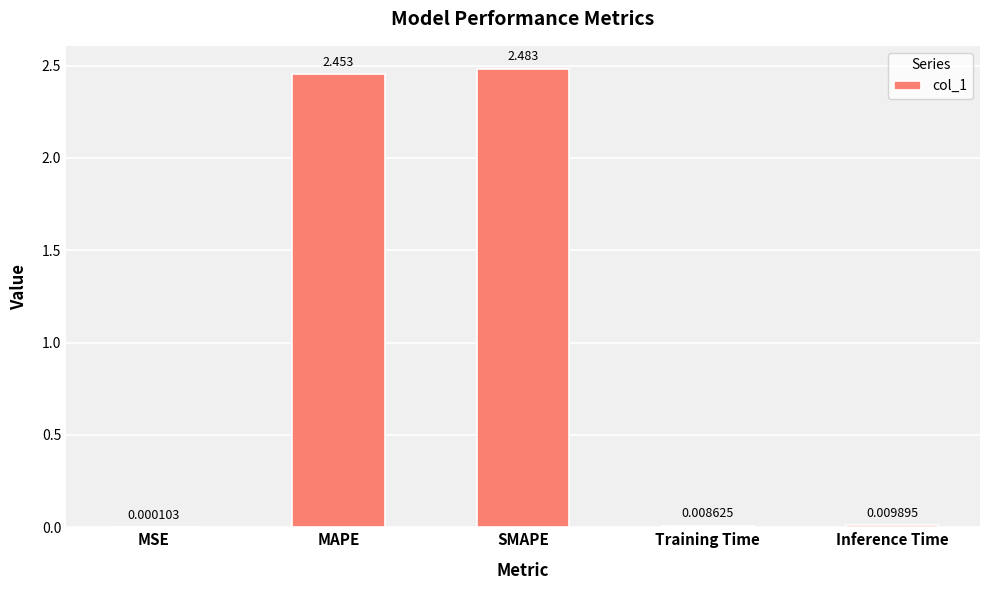

Where is the data nearest to the value 1?

Inference Time